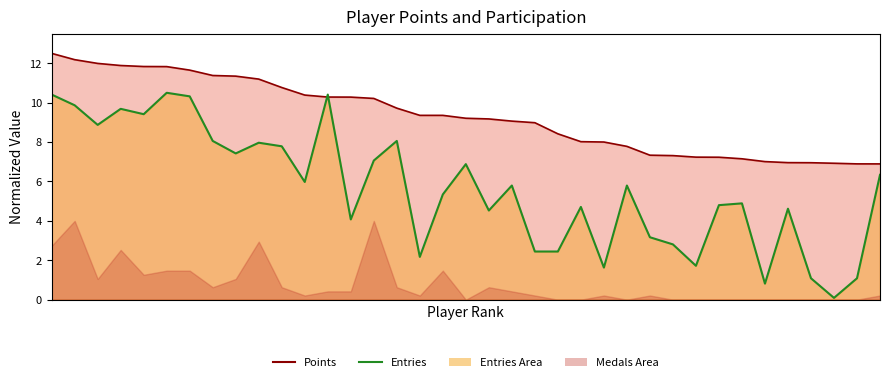

The value of Points (line) at 4 is 18.3. True or false?

False